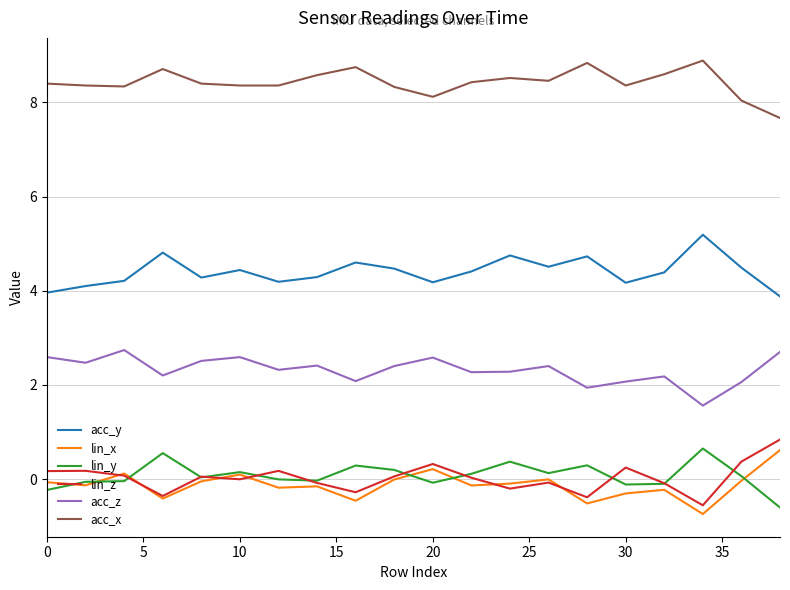

Does the chart have visible grid lines?

Yes